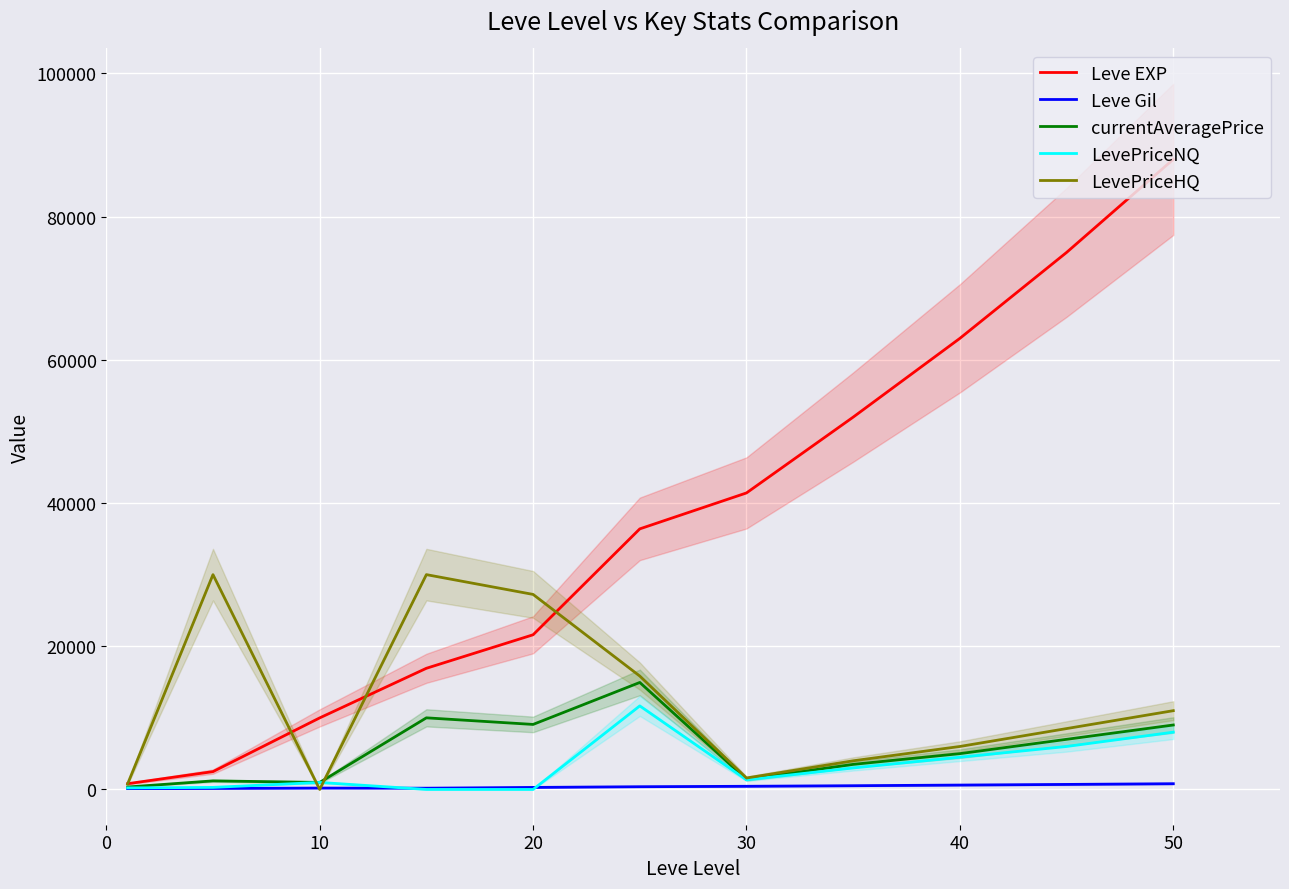

How many values in LevePriceHQ are above zero?

10